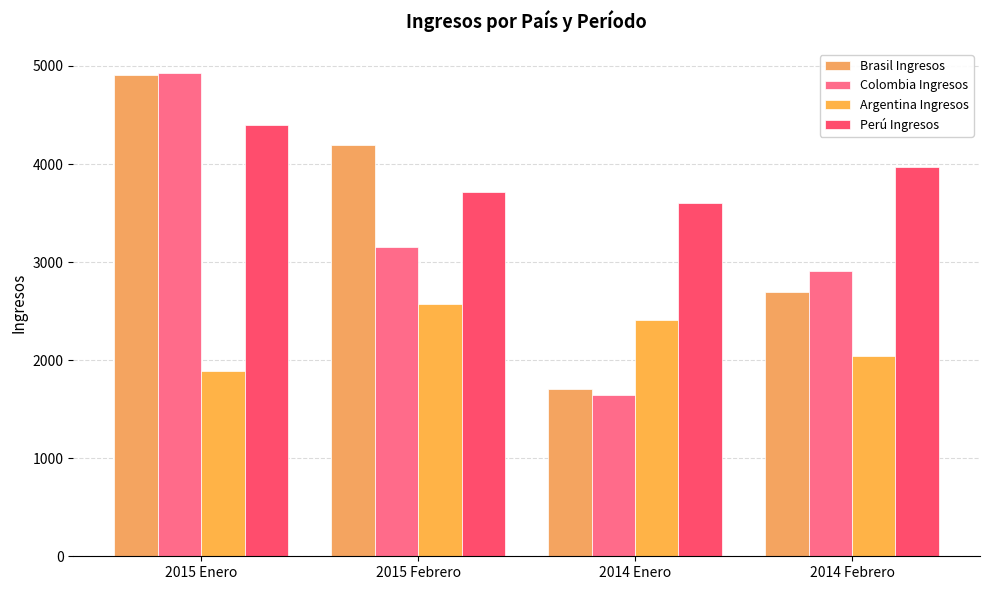

What is the difference between the maximum and minimum values in the Brasil Ingresos series?

3203.9